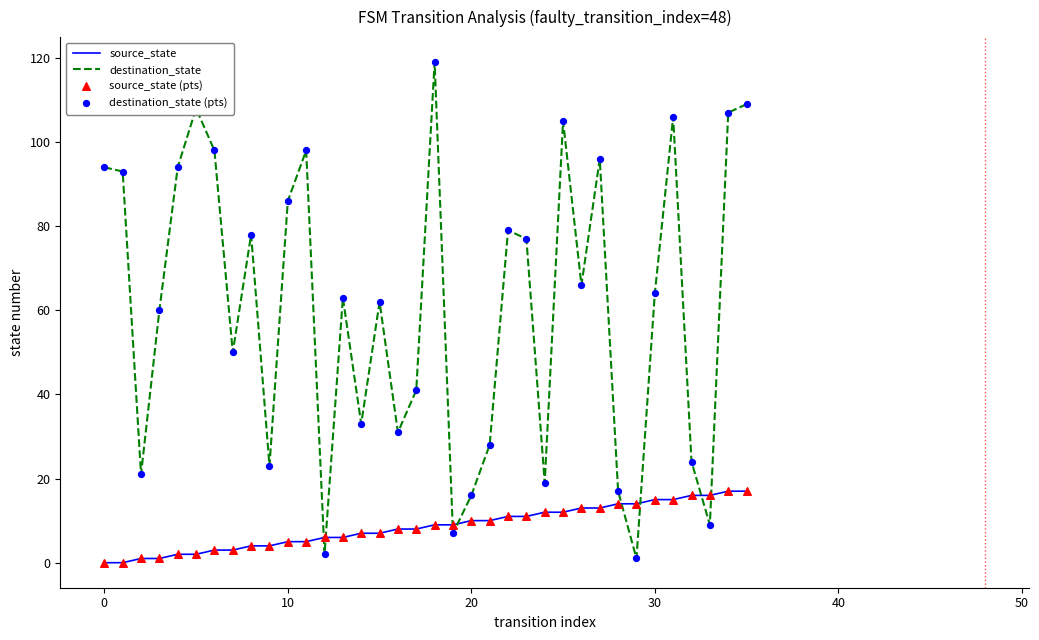

Which series has the largest total across all categories?

destination_state